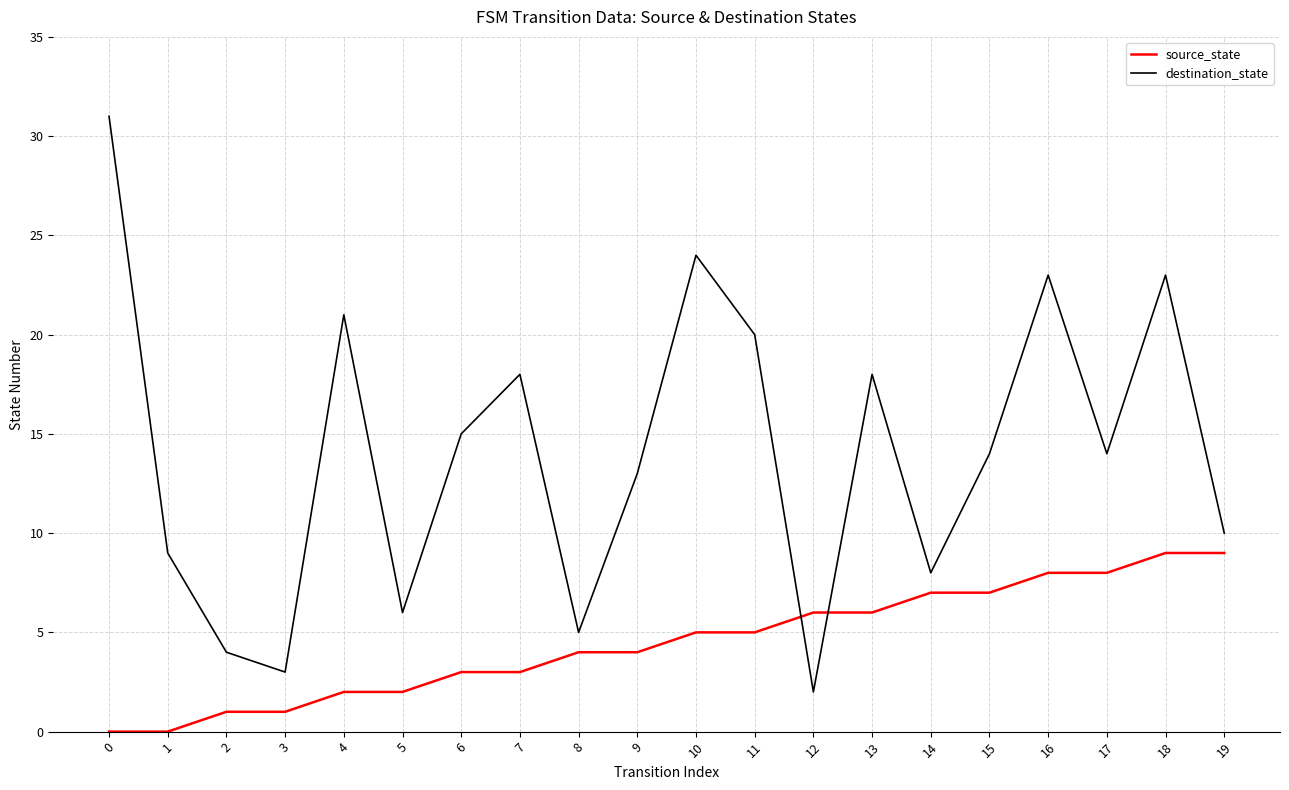

True or false: source_state has a value of 5 at 10.

True